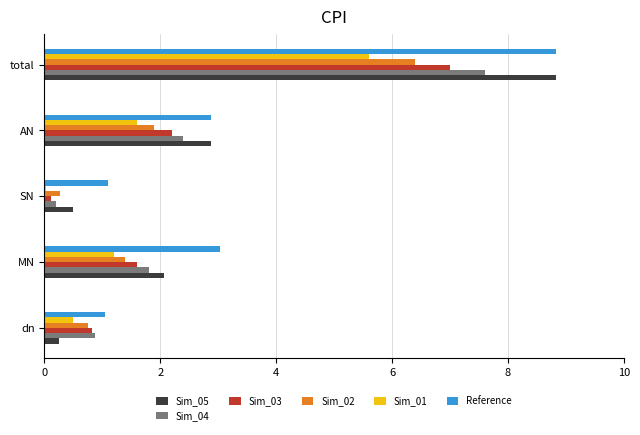

Between dn and AN, which series saw the biggest shift?

Sim_05